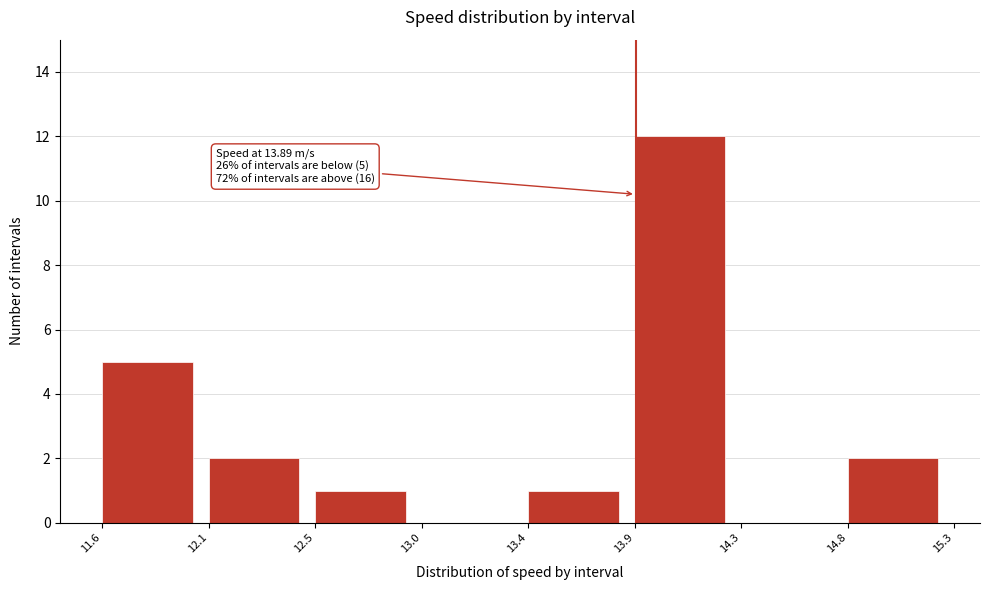

Reading left to right, what are all the values shown in this chart?

11.6=5	12.1=2	12.5=1	13.0=0	13.4=1	13.9=12	14.3=0	14.8=2